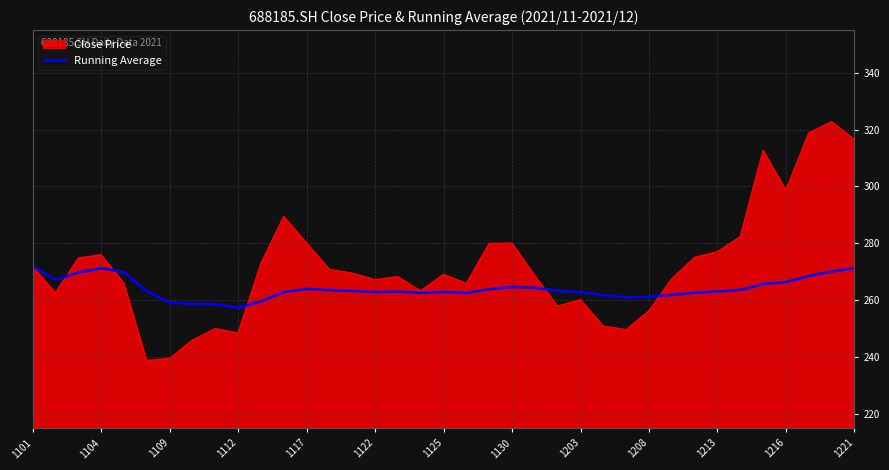

Which series has the widest spread of values?

Close Price